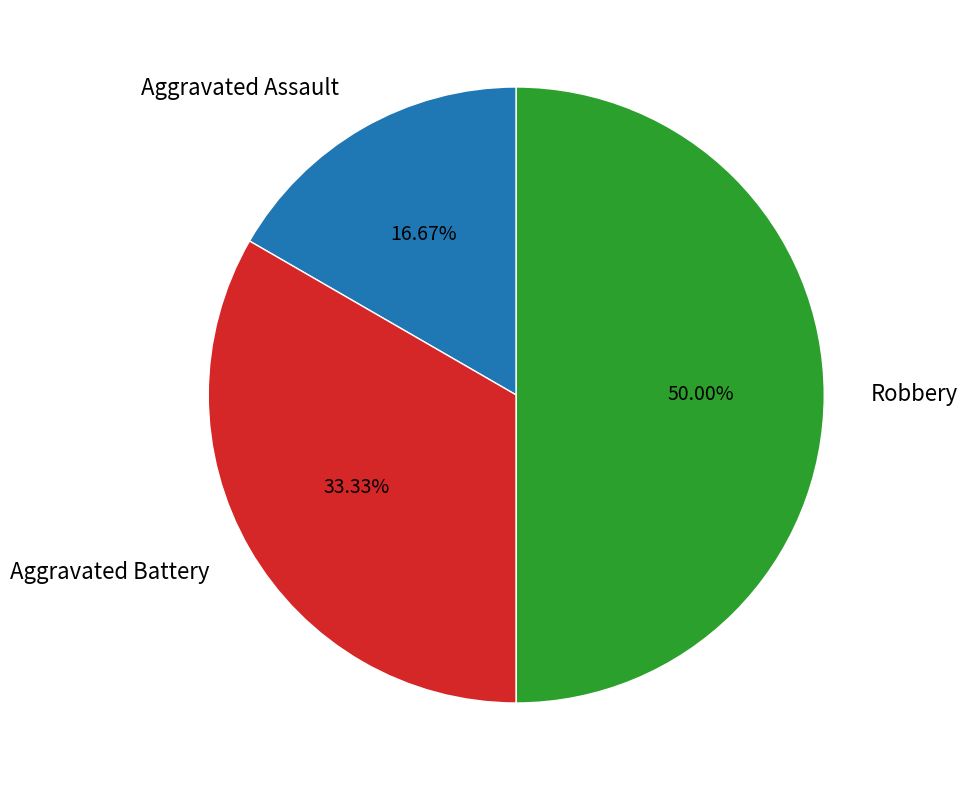

Does Aggravated Battery account for over 50% of the chart?

No